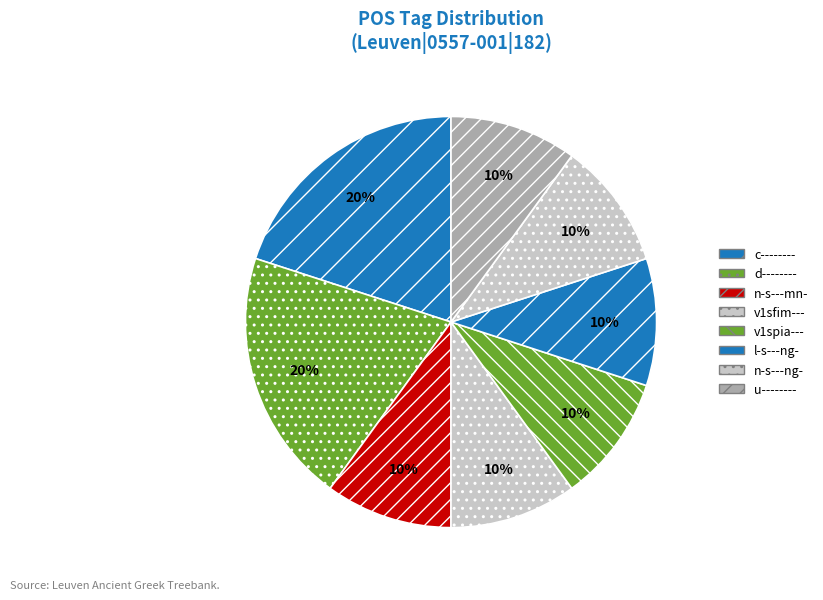

Which has a higher value, l-s---ng- or v1spia---?

l-s---ng-